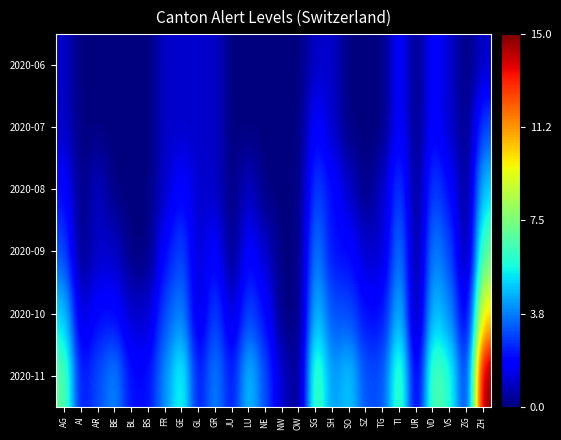

List the series in order of their peak value, highest first.

2020-11, 2020-10, 2020-09, 2020-08, 2020-07, 2020-06